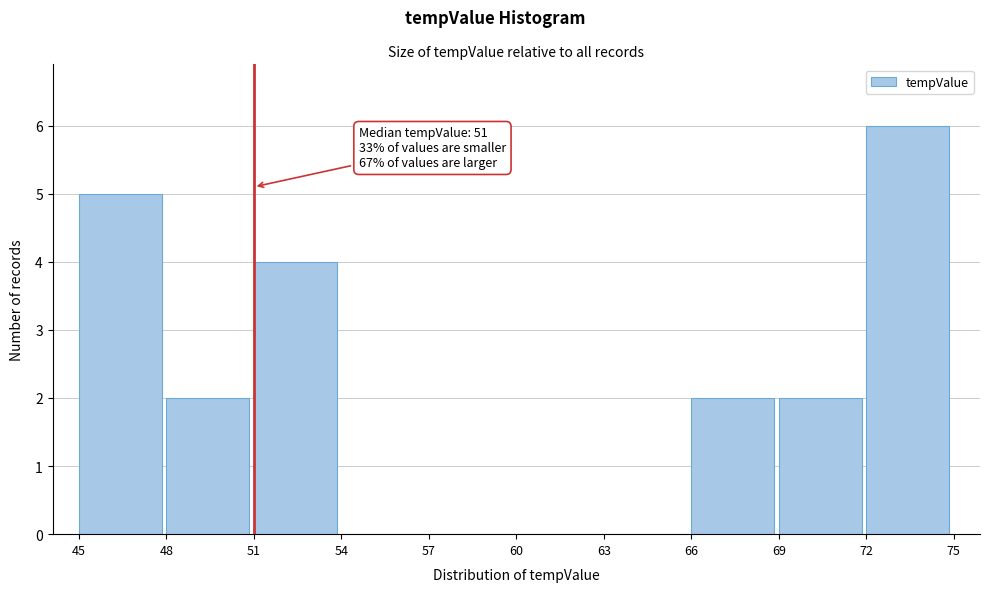

Over which range of the x-axis is the bar tallest?

72 to 75